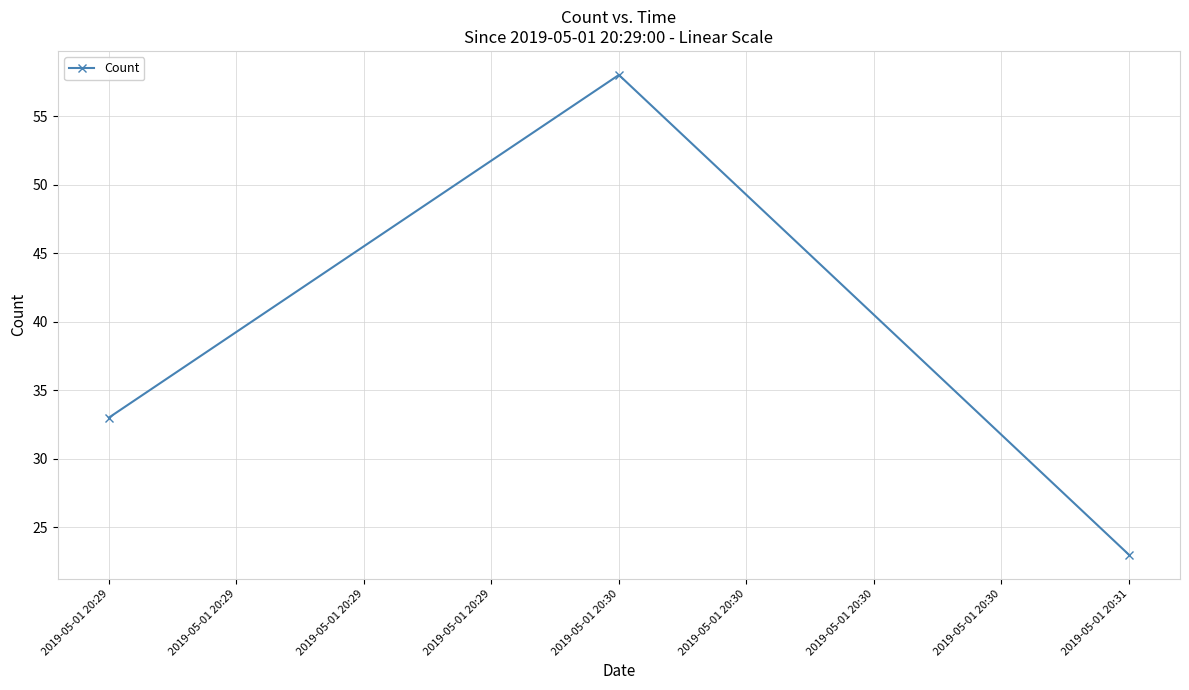

True or false: the data shows 56 at 2019-05-01 20:29.

False